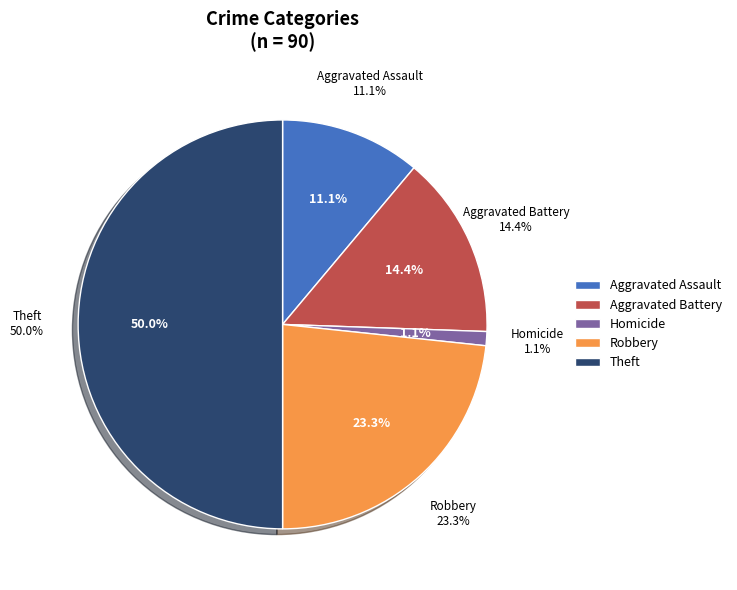

What is the largest slice in the pie chart?

Theft